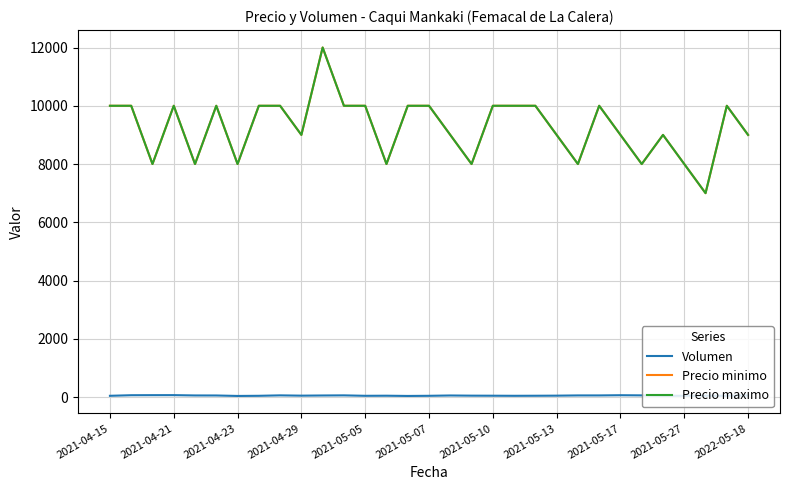

Does the chart have visible grid lines?

Yes